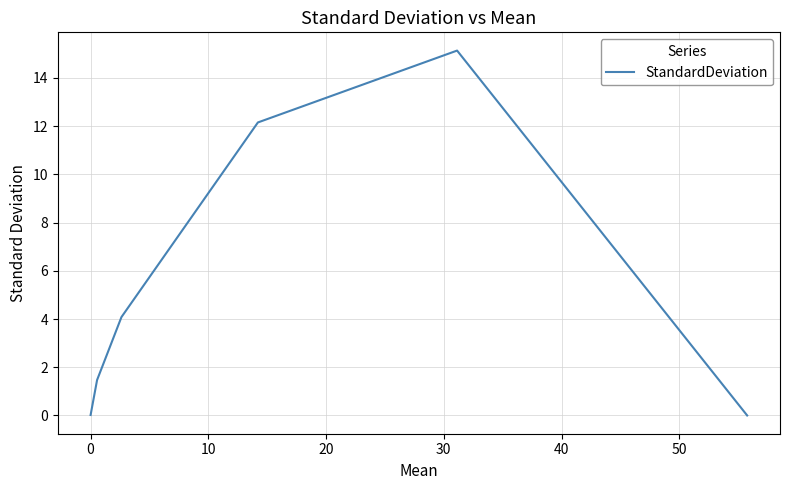

True or false: there are more than 0 points higher than both neighbors.

True